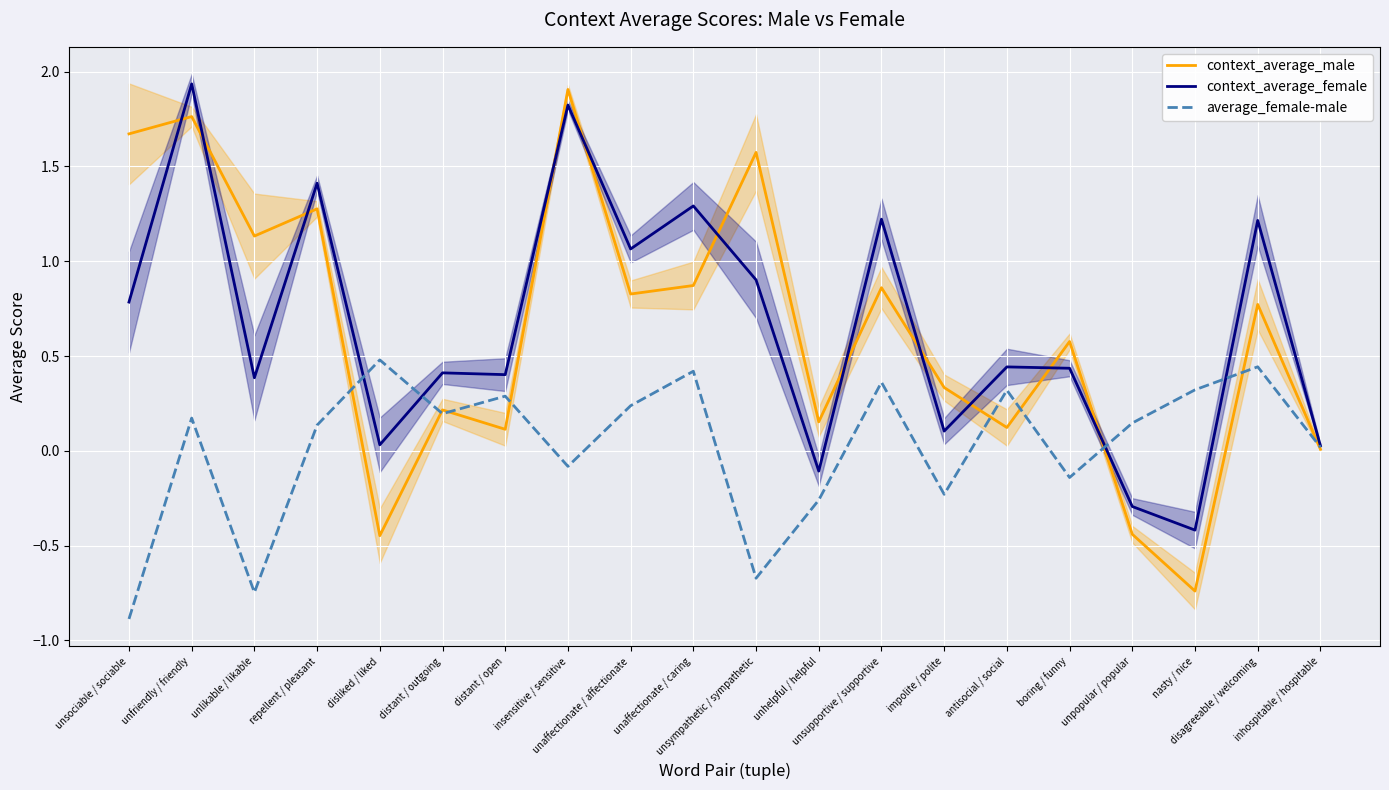

True or false: average_female-male and context_average_female intersect in this chart.

True